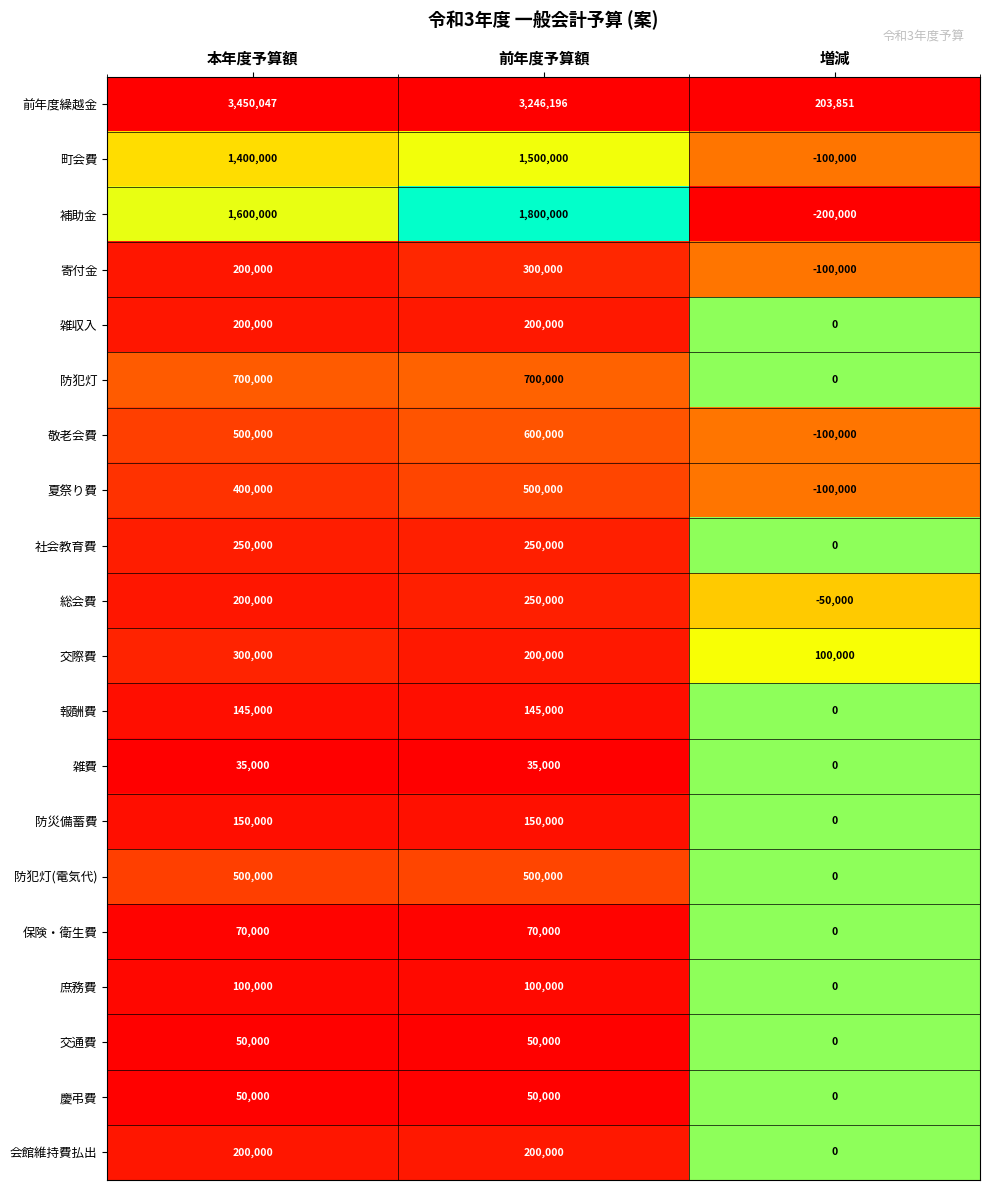

Which series has the largest range (max minus min)?

前年度繰越金